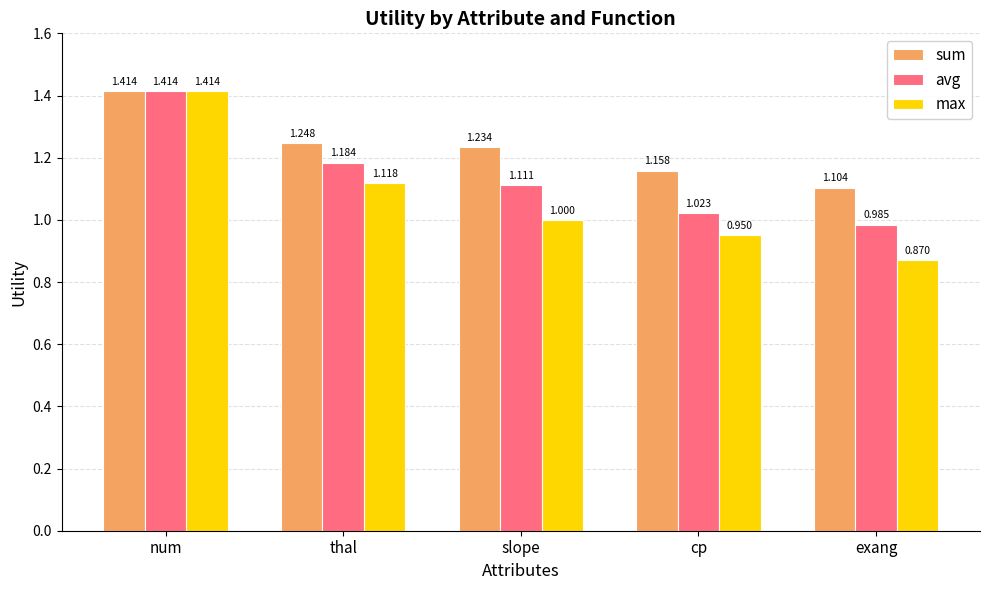

At how many categories does at least one series exceed 1?

5